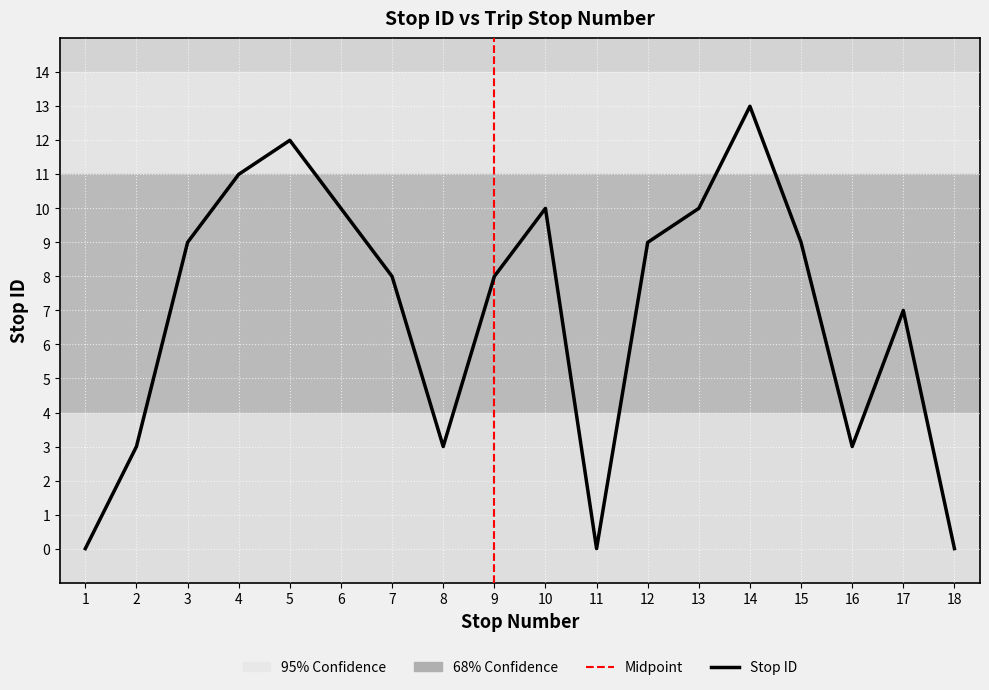

The chart shows a value of 7 at 13. True or false?

False